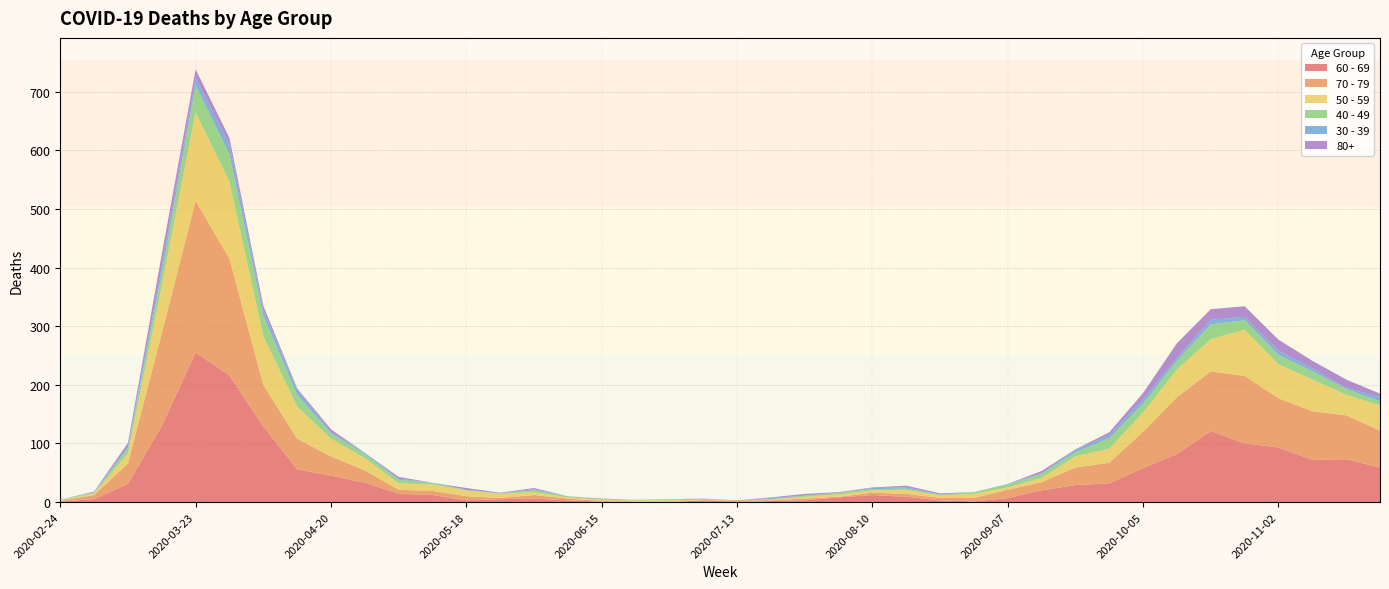

Reading right to left, what are all the values shown in this chart?

60 - 69: 2020-11-23=59	2020-11-16=73	2020-11-09=72	2020-11-02=93	2020-10-26=100	2020-10-19=121	2020-10-12=82	2020-10-05=58	2020-09-28=32	2020-09-21=29	2020-09-14=20	2020-09-07=7	2020-08-31=1	2020-08-24=3	2020-08-17=9	2020-08-10=12	2020-08-03=8	2020-07-27=3	2020-07-20=2	2020-07-13=0	2020-07-06=3	2020-06-29=0	2020-06-22=0	2020-06-15=1	2020-06-08=3	2020-06-01=6	2020-05-25=5	2020-05-18=3	2020-05-11=12	2020-05-04=14	2020-04-27=33	2020-04-20=45	2020-04-13=56	2020-04-06=129	2020-03-30=216	2020-03-23=255	2020-03-16=130	2020-03-09=31	2020-03-02=5	2020-02-24=1
70 - 79: 2020-11-23=63	2020-11-16=75	2020-11-09=83	2020-11-02=84	2020-10-26=115	2020-10-19=102	2020-10-12=97	2020-10-05=62	2020-09-28=35	2020-09-21=30	2020-09-14=14	2020-09-07=14	2020-08-31=6	2020-08-24=4	2020-08-17=5	2020-08-10=4	2020-08-03=1	2020-07-27=3	2020-07-20=1	2020-07-13=3	2020-07-06=0	2020-06-29=0	2020-06-22=1	2020-06-15=1	2020-06-08=3	2020-06-01=6	2020-05-25=2	2020-05-18=7	2020-05-11=7	2020-05-04=7	2020-04-27=21	2020-04-20=33	2020-04-13=52	2020-04-06=71	2020-03-30=199	2020-03-23=259	2020-03-16=158	2020-03-09=35	2020-03-02=7	2020-02-24=1
50 - 59: 2020-11-23=43	2020-11-16=35	2020-11-09=54	2020-11-02=58	2020-10-26=79	2020-10-19=55	2020-10-12=47	2020-10-05=33	2020-09-28=24	2020-09-21=19	2020-09-14=7	2020-09-07=4	2020-08-31=7	2020-08-24=4	2020-08-17=7	2020-08-10=4	2020-08-03=4	2020-07-27=3	2020-07-20=1	2020-07-13=0	2020-07-06=1	2020-06-29=3	2020-06-22=2	2020-06-15=2	2020-06-08=2	2020-06-01=5	2020-05-25=7	2020-05-18=10	2020-05-11=11	2020-05-04=11	2020-04-27=21	2020-04-20=30	2020-04-13=55	2020-04-06=83	2020-03-30=131	2020-03-23=151	2020-03-16=81	2020-03-09=17	2020-03-02=3	2020-02-24=1
40 - 49: 2020-11-23=7	2020-11-16=10	2020-11-09=14	2020-11-02=16	2020-10-26=16	2020-10-19=25	2020-10-12=15	2020-10-05=15	2020-09-28=18	2020-09-21=7	2020-09-14=7	2020-09-07=5	2020-08-31=3	2020-08-24=2	2020-08-17=2	2020-08-10=2	2020-08-03=3	2020-07-27=2	2020-07-20=1	2020-07-13=0	2020-07-06=1	2020-06-29=2	2020-06-22=1	2020-06-15=1	2020-06-08=2	2020-06-01=3	2020-05-25=1	2020-05-18=0	2020-05-11=3	2020-05-04=6	2020-04-27=7	2020-04-20=9	2020-04-13=20	2020-04-06=34	2020-03-30=47	2020-03-23=46	2020-03-16=21	2020-03-09=9	2020-03-02=1	2020-02-24=1
30 - 39: 2020-11-23=7	2020-11-16=2	2020-11-09=5	2020-11-02=7	2020-10-26=6	2020-10-19=8	2020-10-12=5	2020-10-05=7	2020-09-28=5	2020-09-21=4	2020-09-14=1	2020-09-07=1	2020-08-31=0	2020-08-24=0	2020-08-17=2	2020-08-10=2	2020-08-03=0	2020-07-27=0	2020-07-20=2	2020-07-13=0	2020-07-06=1	2020-06-29=0	2020-06-22=0	2020-06-15=0	2020-06-08=0	2020-06-01=2	2020-05-25=0	2020-05-18=1	2020-05-11=0	2020-05-04=2	2020-04-27=2	2020-04-20=2	2020-04-13=9	2020-04-06=10	2020-03-30=17	2020-03-23=12	2020-03-16=12	2020-03-09=3	2020-03-02=1	2020-02-24=0
80+: 2020-11-23=6	2020-11-16=14	2020-11-09=13	2020-11-02=19	2020-10-26=18	2020-10-19=18	2020-10-12=25	2020-10-05=11	2020-09-28=5	2020-09-21=1	2020-09-14=4	2020-09-07=0	2020-08-31=0	2020-08-24=2	2020-08-17=3	2020-08-10=1	2020-08-03=1	2020-07-27=3	2020-07-20=1	2020-07-13=0	2020-07-06=0	2020-06-29=0	2020-06-22=0	2020-06-15=1	2020-06-08=0	2020-06-01=2	2020-05-25=1	2020-05-18=3	2020-05-11=0	2020-05-04=3	2020-04-27=0	2020-04-20=5	2020-04-13=2	2020-04-06=8	2020-03-30=11	2020-03-23=15	2020-03-16=21	2020-03-09=6	2020-03-02=1	2020-02-24=0